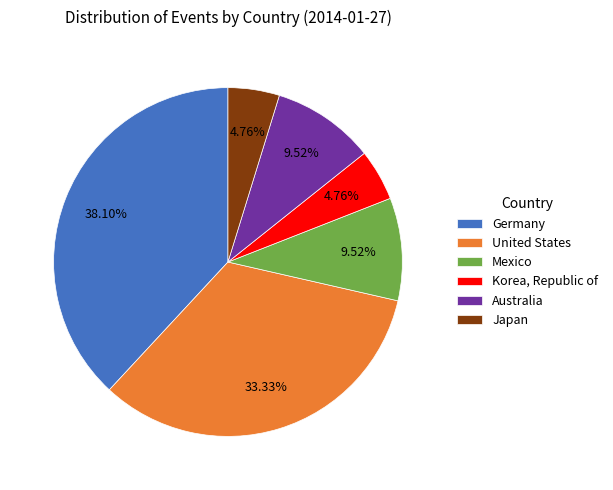

Does any single category account for the majority?

No